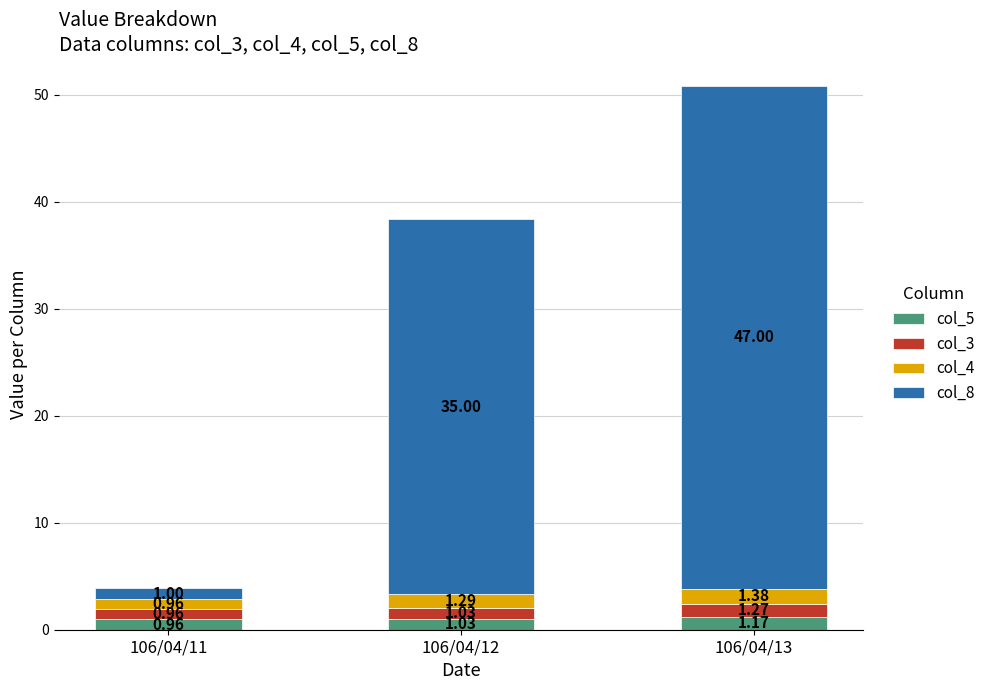

At which category is the sum across all series the highest?

106/04/13